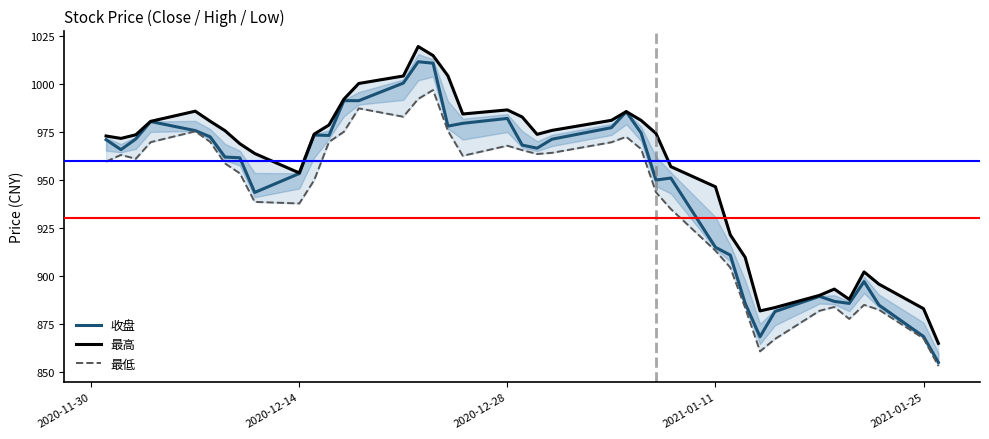

What is the sum of all 收盘 values?

37923.9